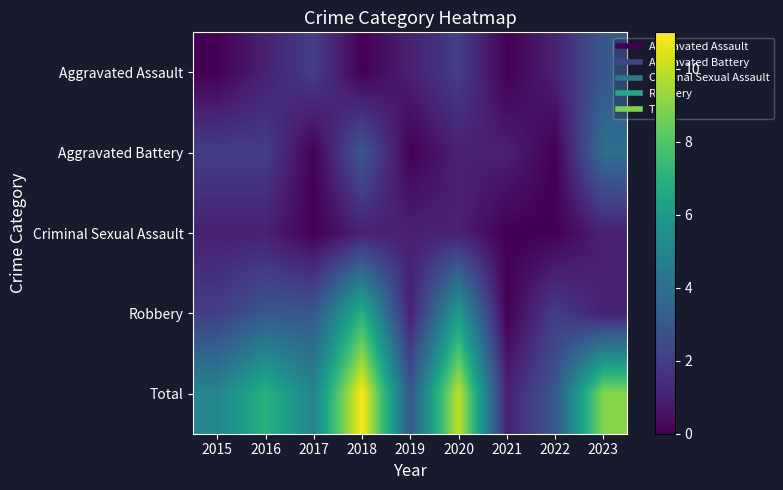

What is the difference between the highest and lowest values at 2017?

5